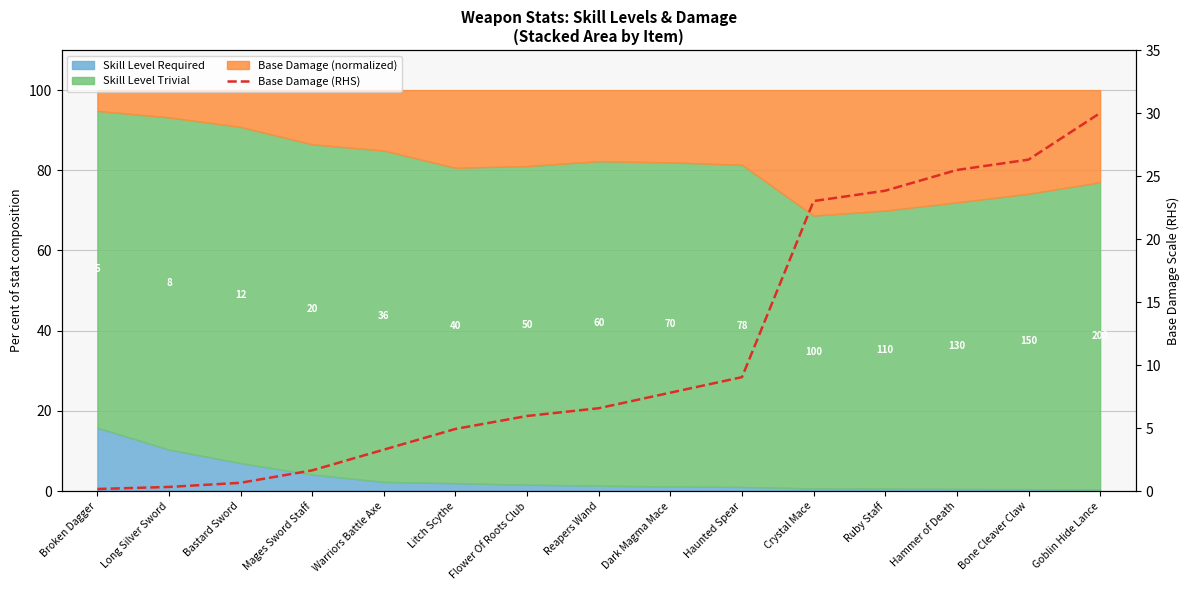

List the labels in order of value, smallest first.

Broken Dagger, Long Silver Sword, Bastard Sword, Mages Sword Staff, Warriors Battle Axe, Litch Scythe, Flower Of Roots Club, Reapers Wand, Dark Magma Mace, Haunted Spear, Crystal Mace, Ruby Staff, Hammer of Death, Bone Cleaver Claw, Goblin Hide Lance